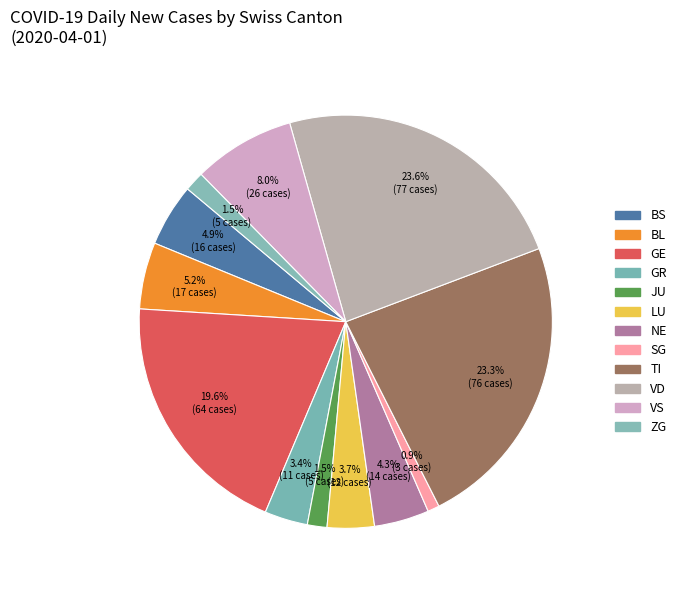

How many slices are in this pie chart?

12